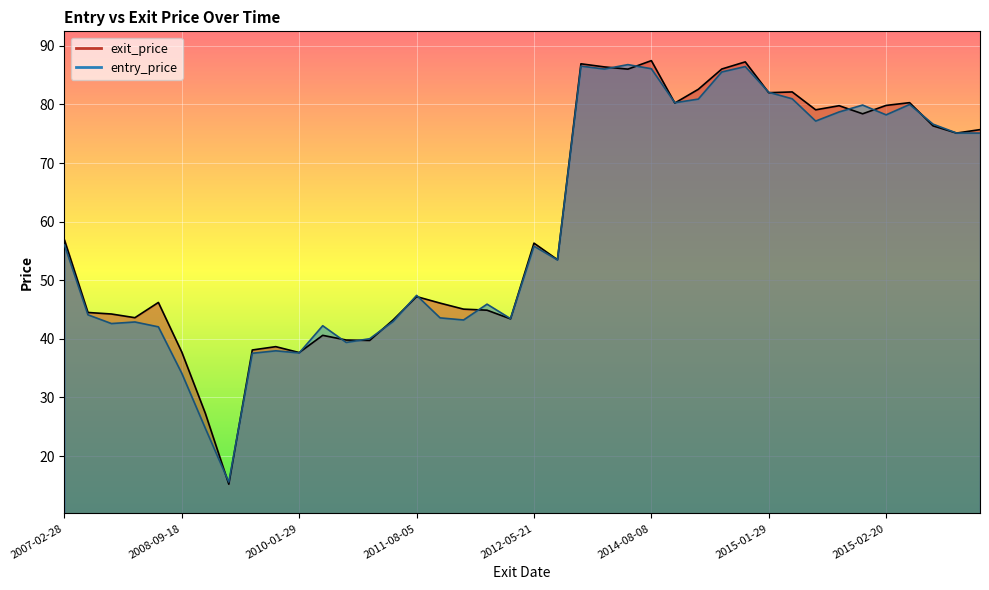

What is the sum of the entry_price values at 2008-01-18 and 2008-01-14?

87.0